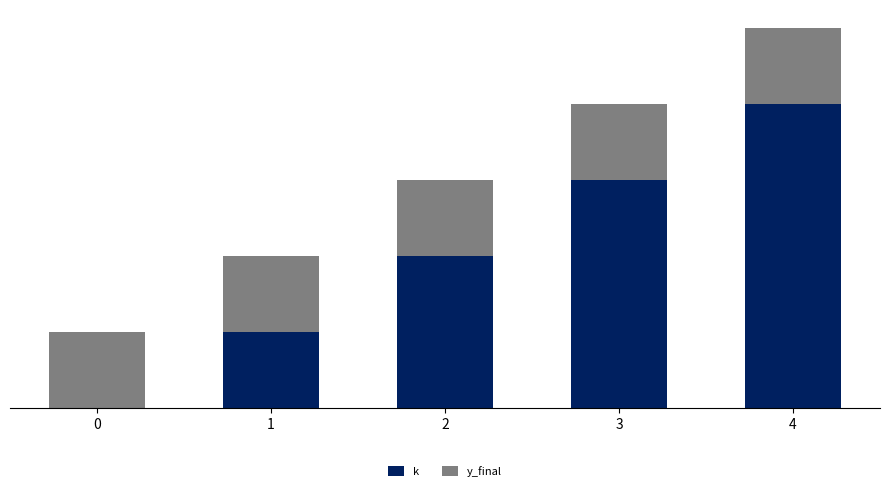

Rank the categories by y_final value from lowest to highest.

0, 1, 2, 3, 4